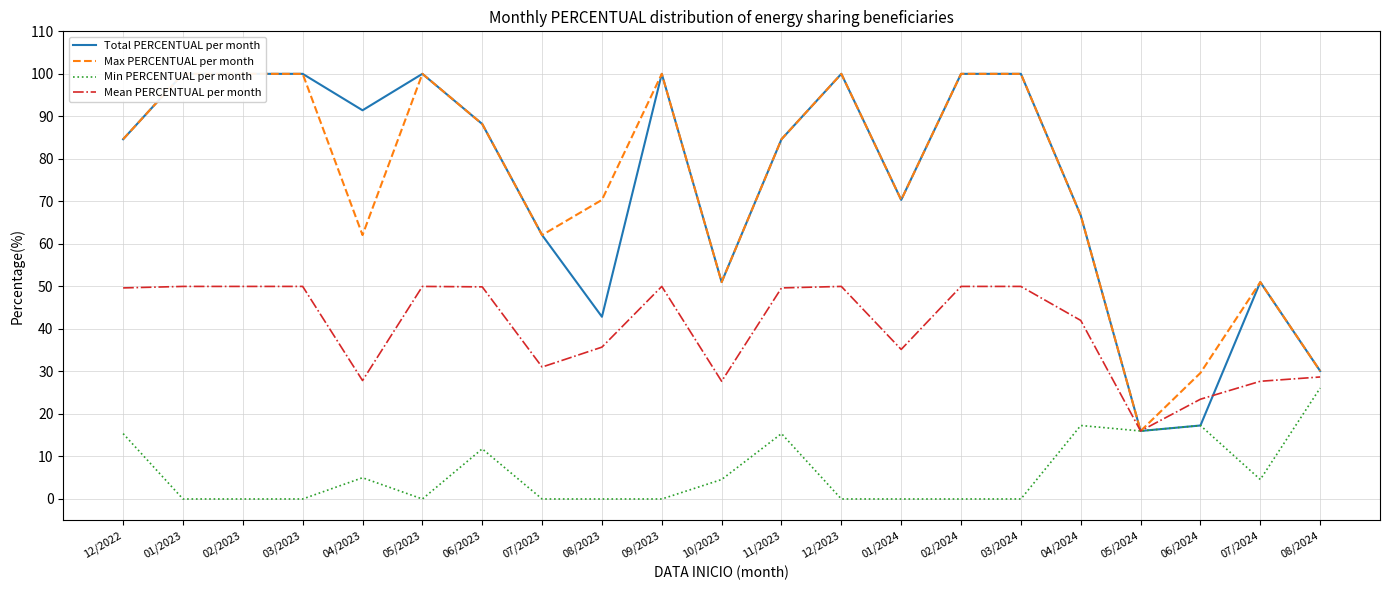

How many lines are shown in the chart?

4